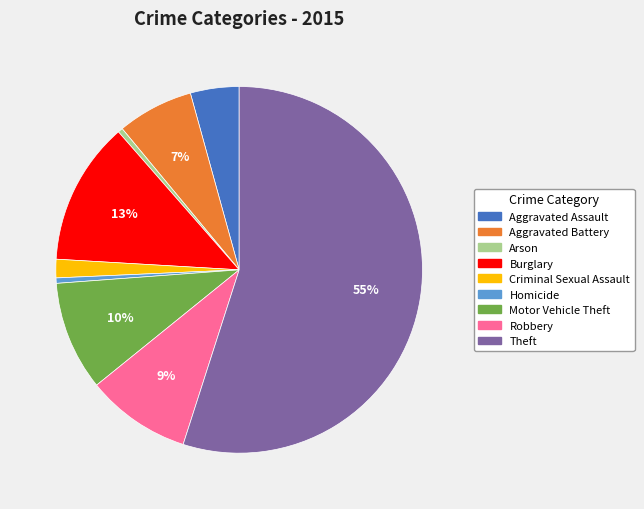

How many slices are in this pie chart?

9